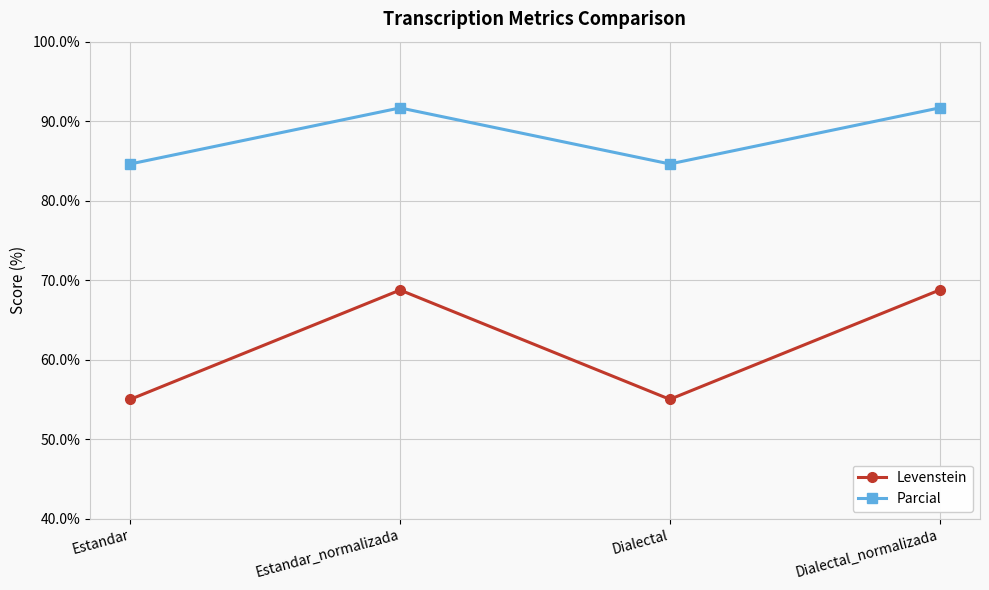

In Levenstein, how many points are lower than both neighbors (excluding endpoints)?

1